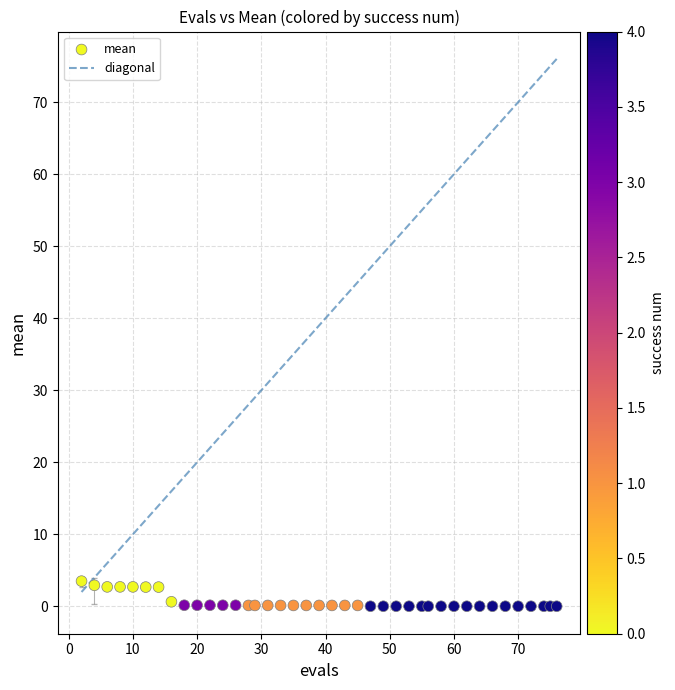

What is the range of X values (max minus min)?

74.0